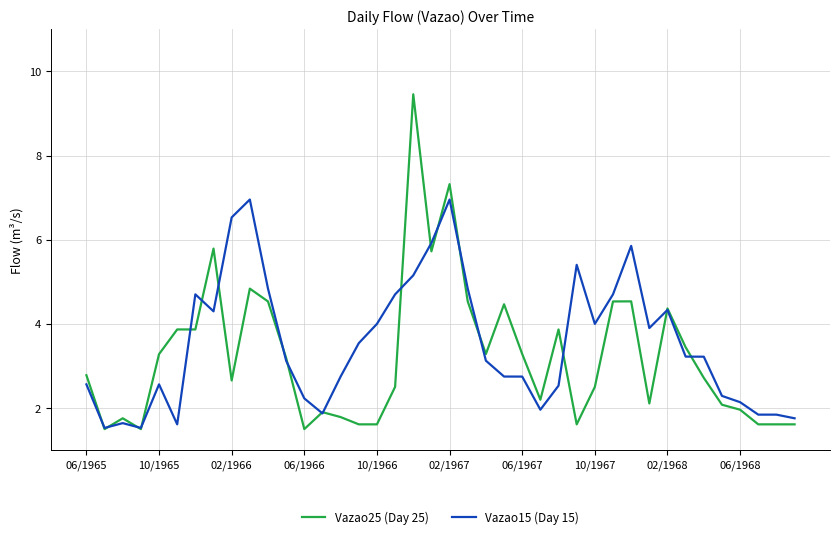

After their last crossing, which series has the higher values: Vazao15 (Day 15) or Vazao25 (Day 25)?

Vazao15 (Day 15)